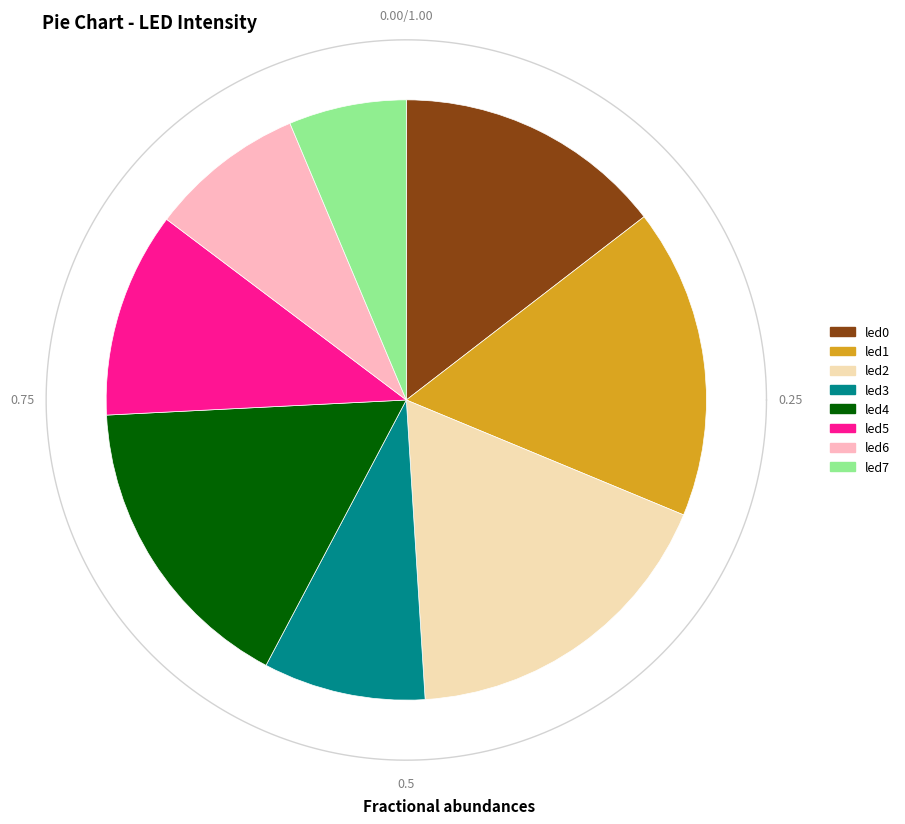

The led2 slice represents 18% of the pie. True or false?

True